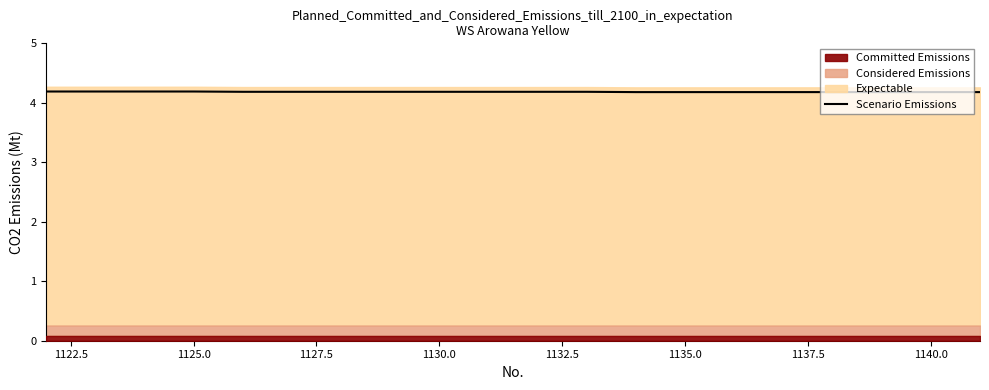

What is the maximum value for Scenario Emissions?

4.2